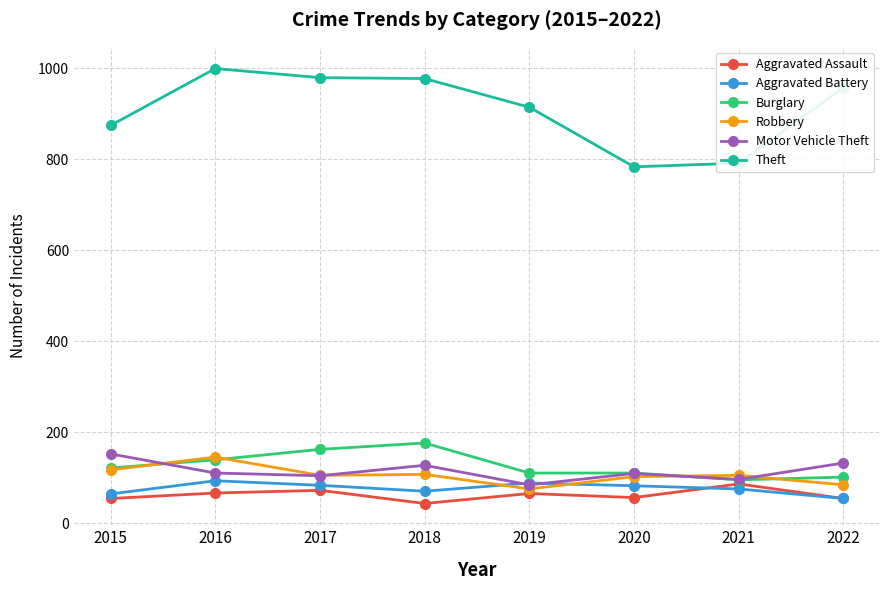

The Aggravated Assault series shows 72 at 2017. True or false?

True